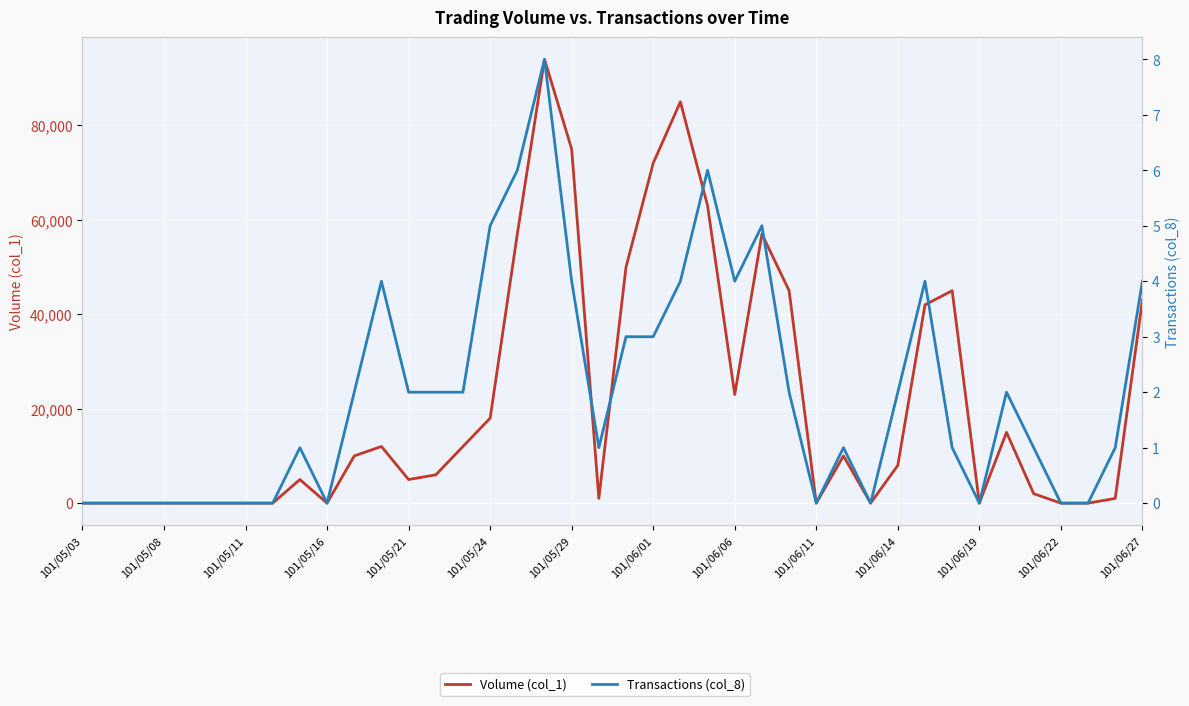

How many data points in Transactions (col_8) are above 2?

13